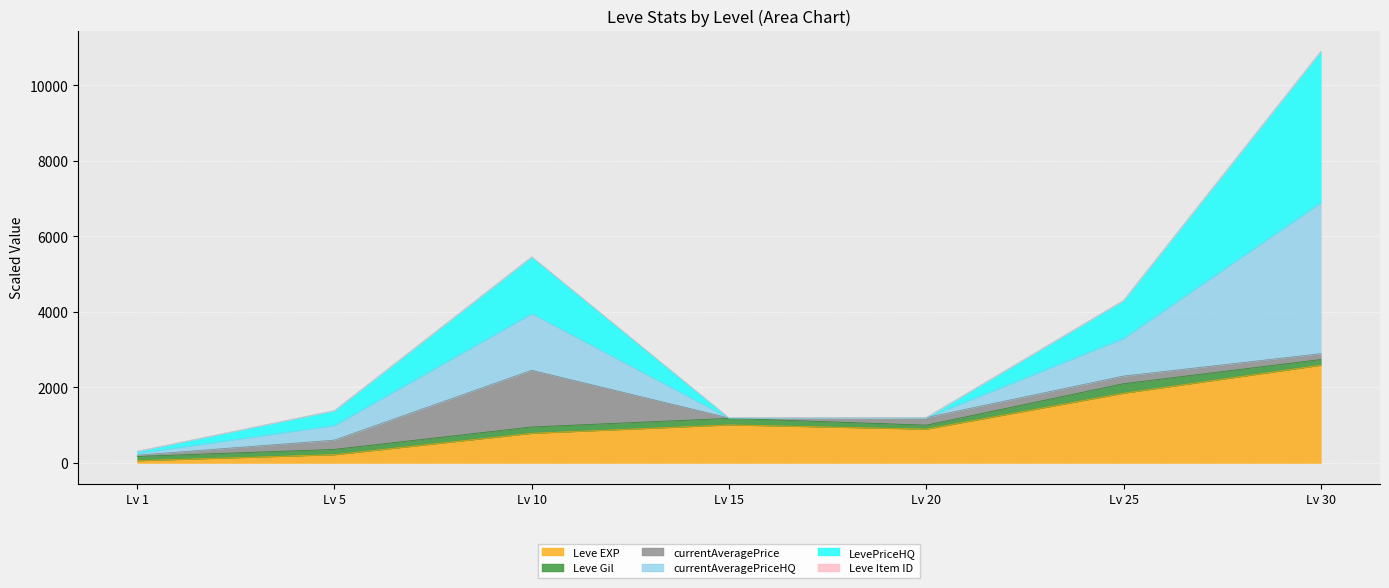

Does the chart display data point markers on the line(s)?

No